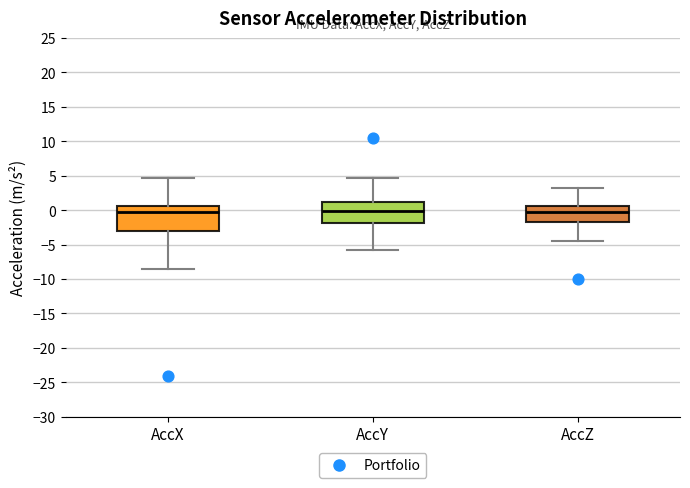

Reading left to right, read every box against the y-axis: the position of its median line, the range the box covers, and the ends of its whiskers. The values are not printed on the chart, so give them approximately, as read against the axis.

AccX: median -0.5, box -3.0 to 0.5, whiskers -8.5 to 4.5
AccY: median 0.0, box -2.0 to 1.0, whiskers -5.5 to 4.5
AccZ: median -0.5, box -2.0 to 0.5, whiskers -4.5 to 3.5